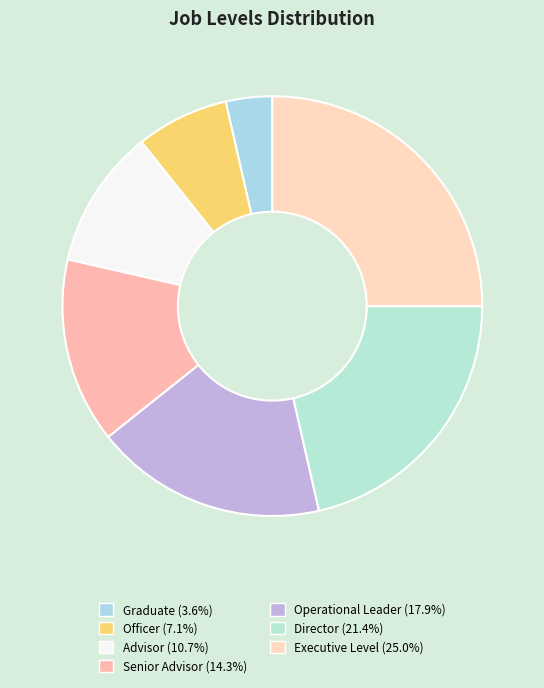

Is the sum of Officer and Director greater than half?

No